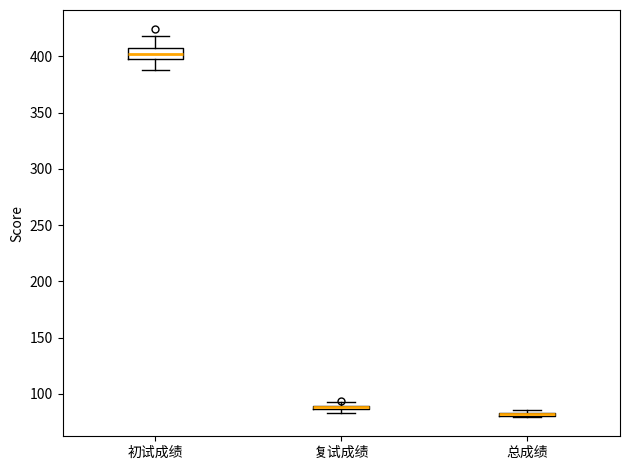

Where is the lower edge of the box for 复试成绩 on the y-axis? The values are not printed on the chart, so give them approximately, as read against the axis.

85